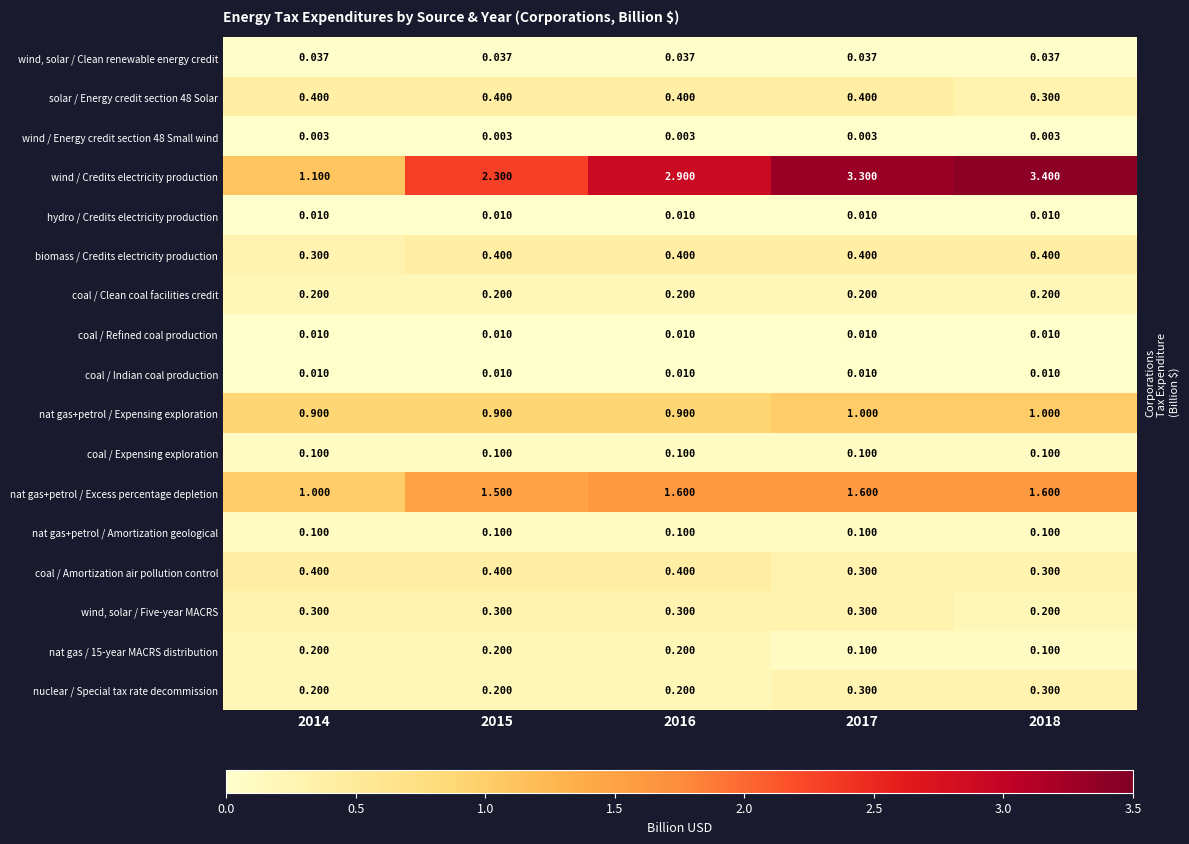

What is the maximum value shown in the chart?

3.4